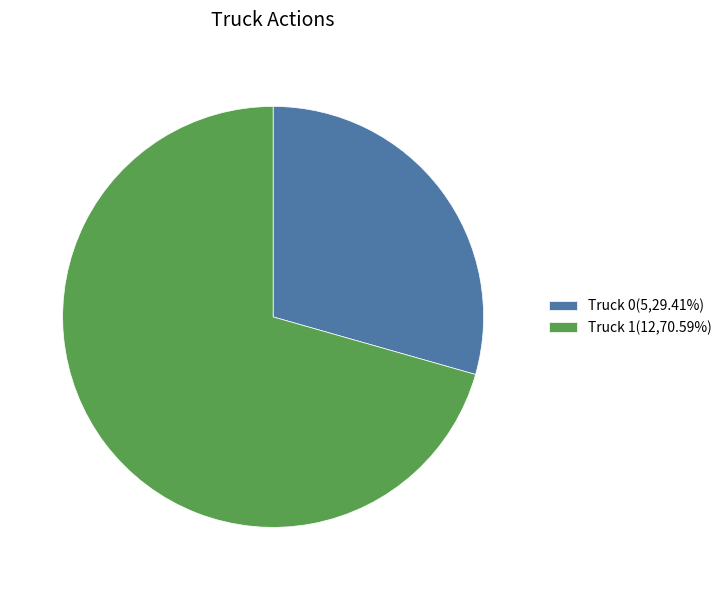

Which slice is the largest?

Truck 1